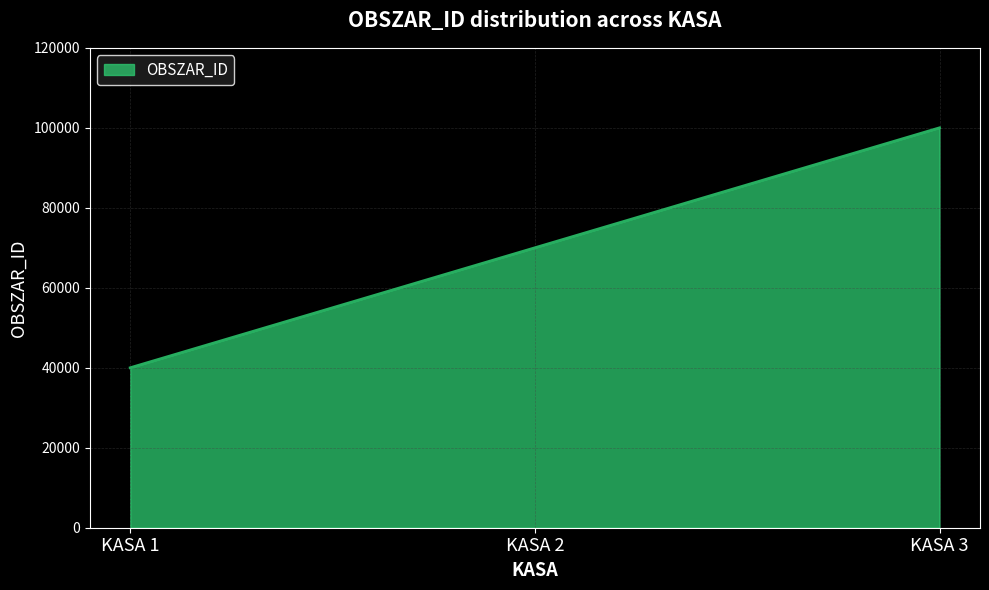

Reading left to right, extract all data points from this chart.

40000	70000	100000